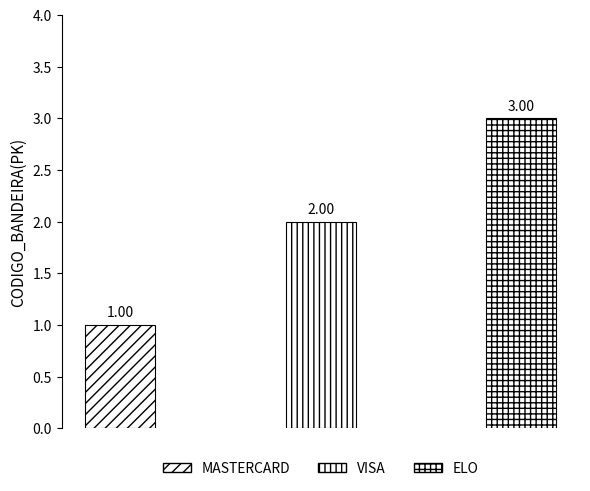

Reading left to right, transcribe all the data shown in this chart.

MASTERCARD=1	VISA=2	ELO=3